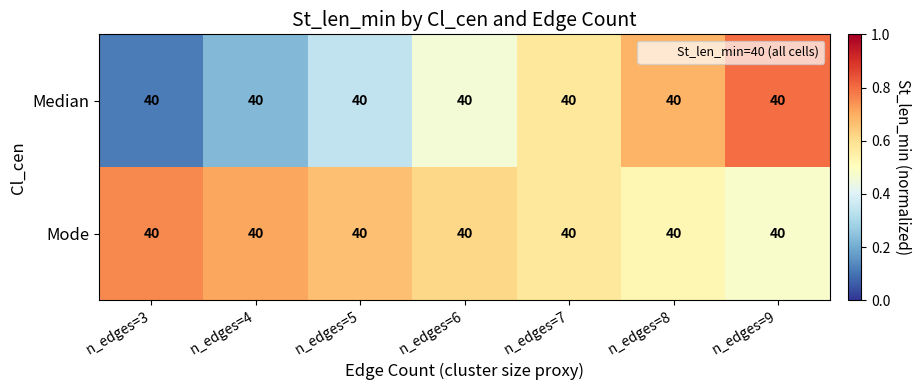

Rank the series at n_edges=4 from highest to lowest value.

Mode, Median